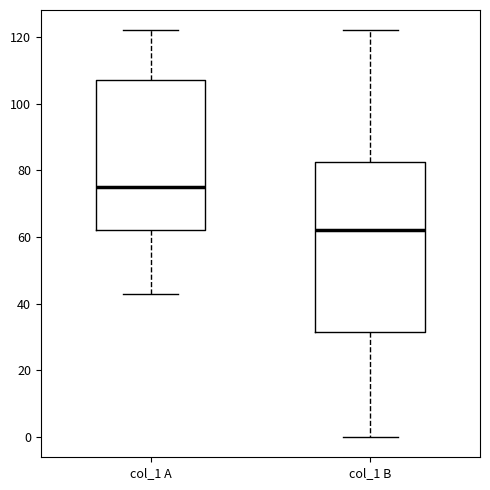

Reading left to right, read every box against the y-axis: the position of its median line, the range the box covers, and the ends of its whiskers. The values are not printed on the chart, so give them approximately, as read against the axis.

col_1 A: median 76, box 62 to 108, whiskers 44 to 122
col_1 B: median 62, box 32 to 82, whiskers 0 to 122